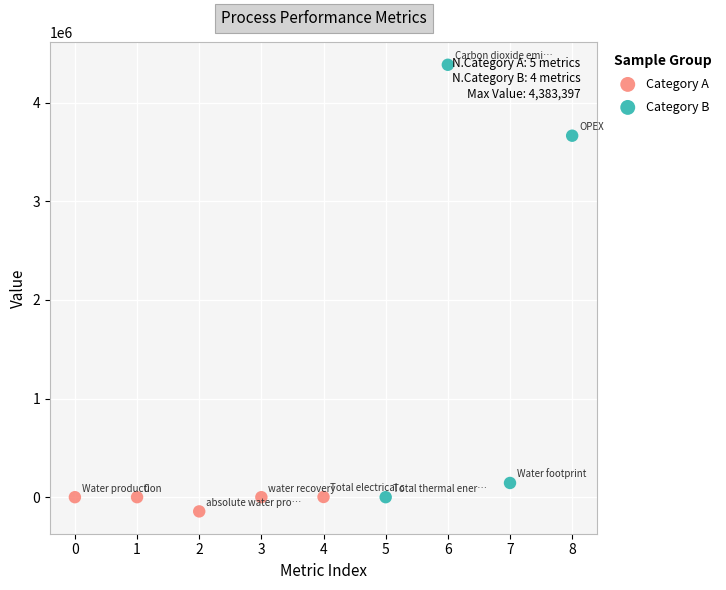

Which series reaches the maximum Y coordinate?

Category B